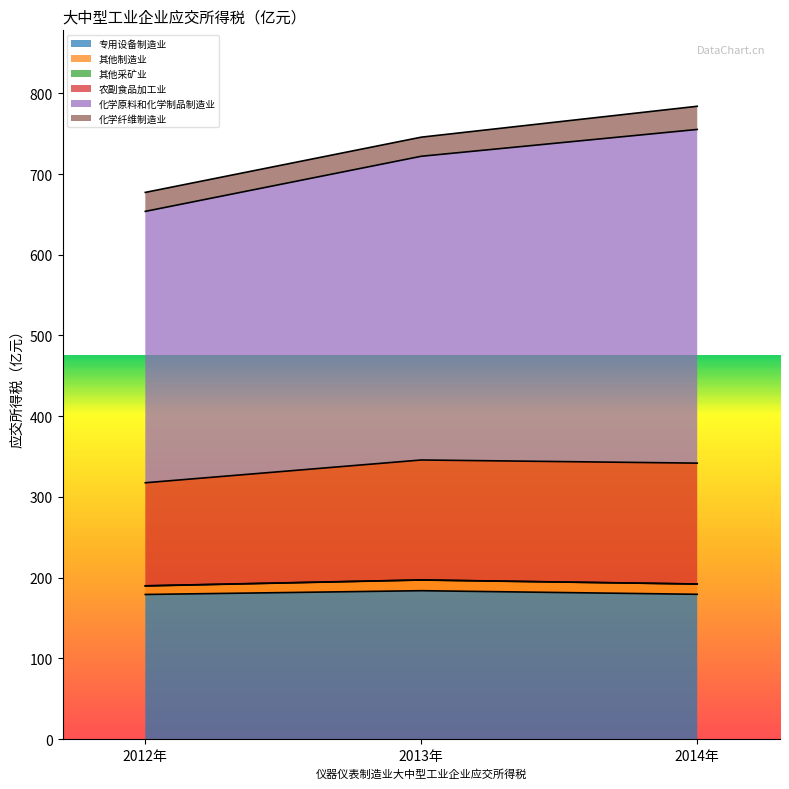

Is it true that 专用设备制造业 equals 280.5 at 2014年?

False